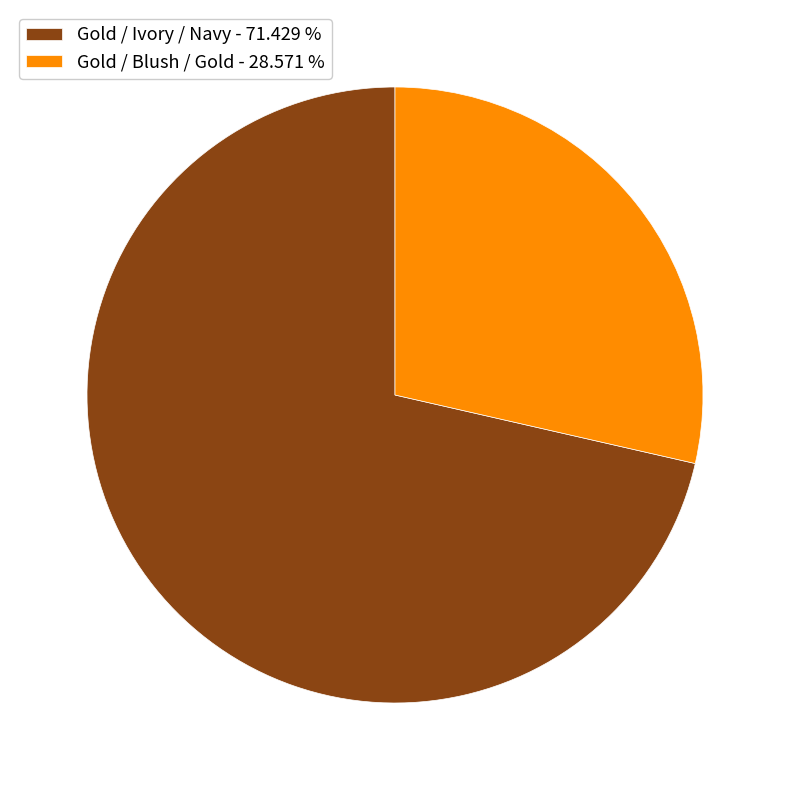

Approximately how many times larger is the value at Gold / Ivory / Navy - 71.429 % compared to Gold / Blush / Gold - 28.571 %?

2.5